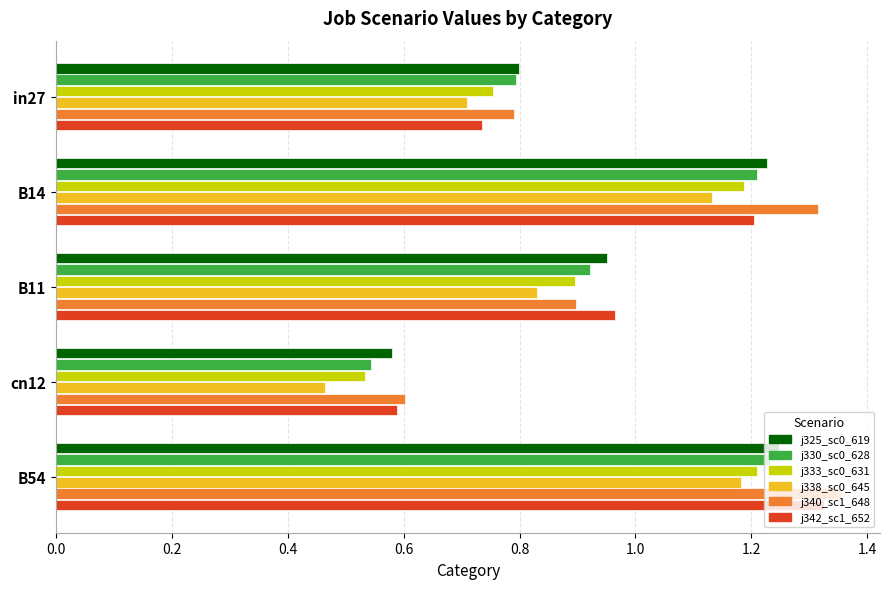

What is the total value across all series at in27?

4.6